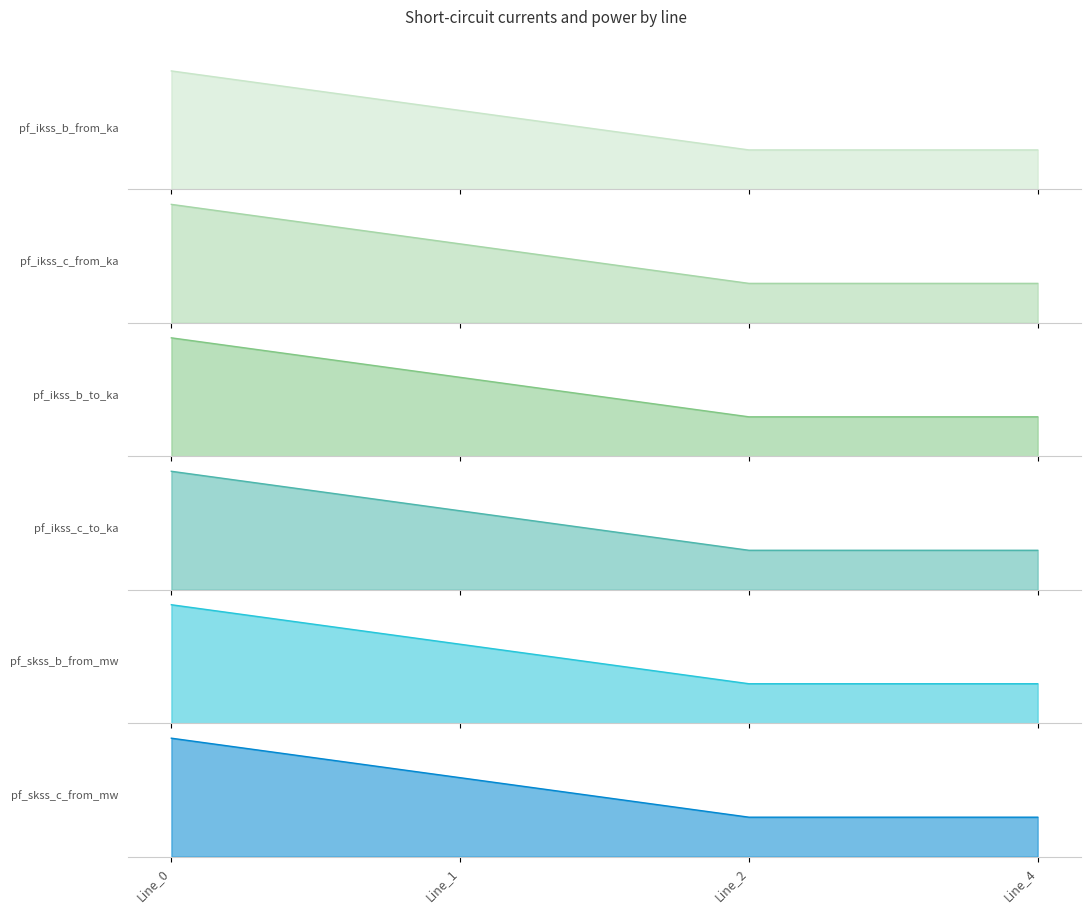

The pf_ikss_b_from_ka series shows 0.9 at Line_4. True or false?

True